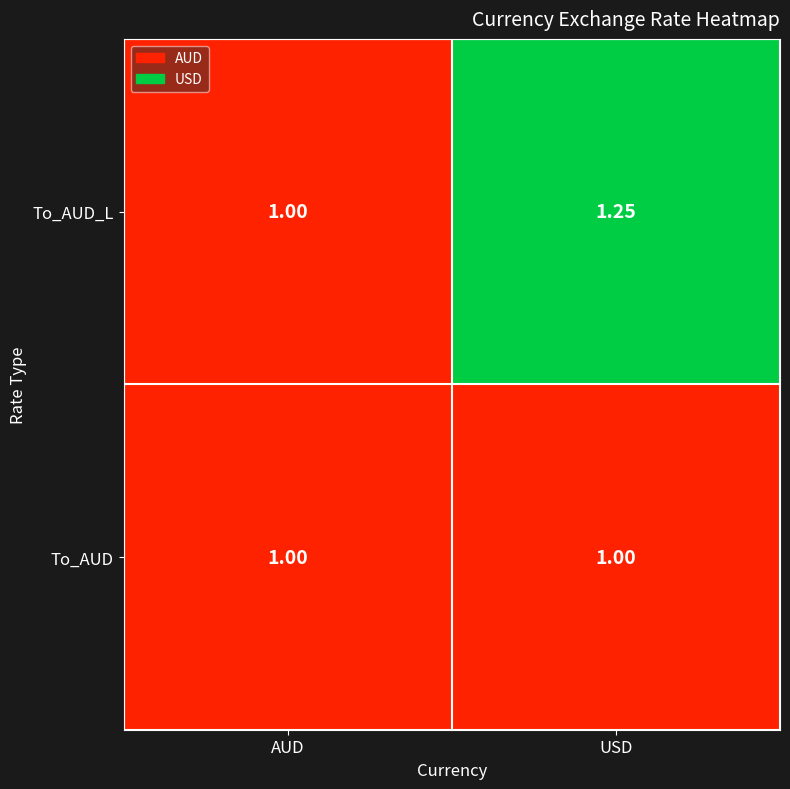

Which series has the largest total across all categories?

To_AUD_L